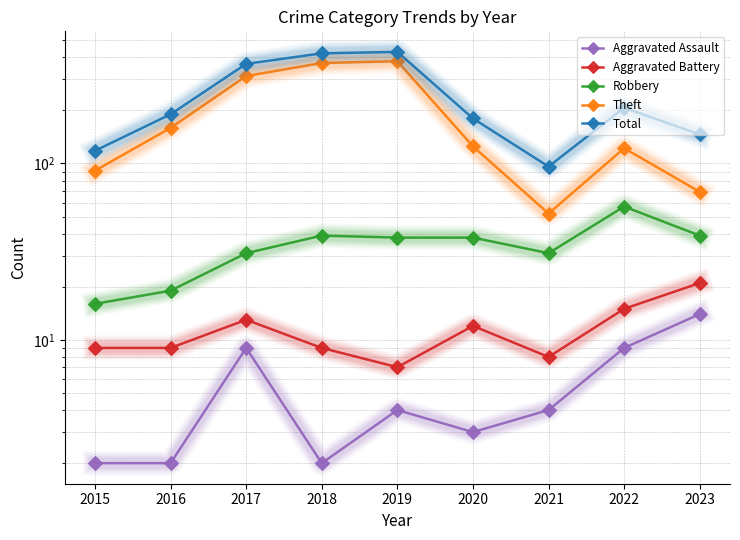

True or false: Total and Robbery intersect in this chart.

False